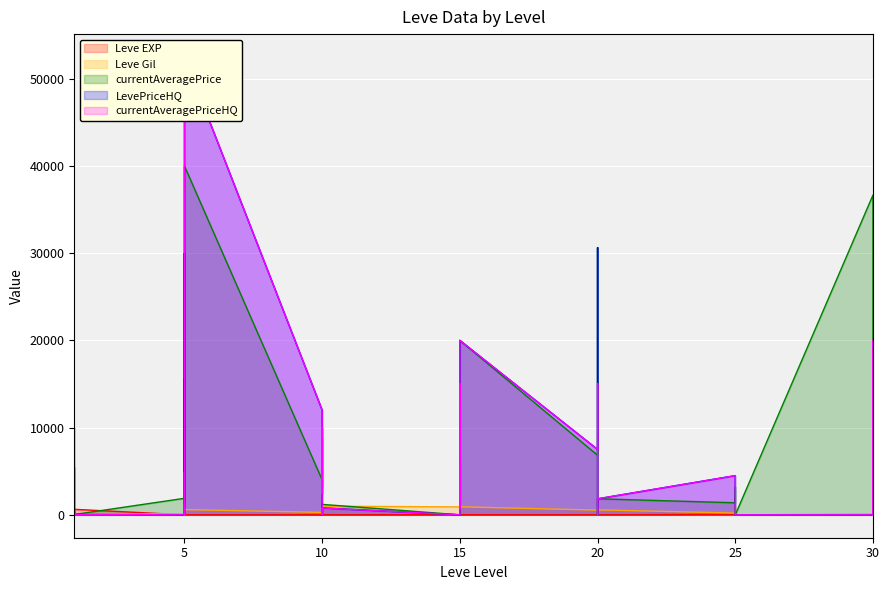

How many lines are shown in the chart?

5